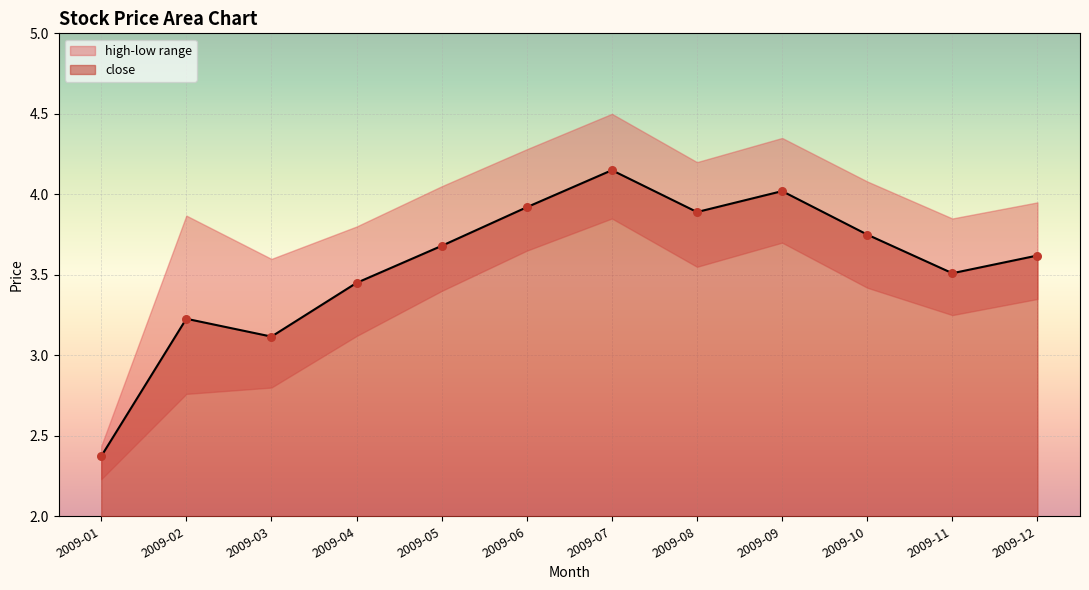

At how many categories does at least one series exceed 3?

11